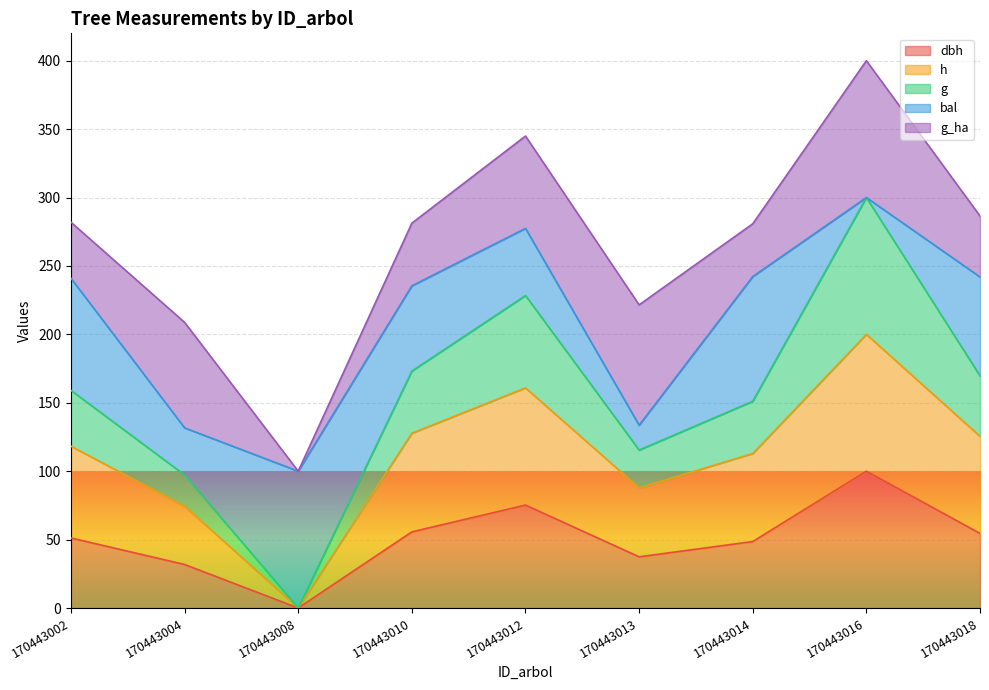

How many positive values does the h series have?

8